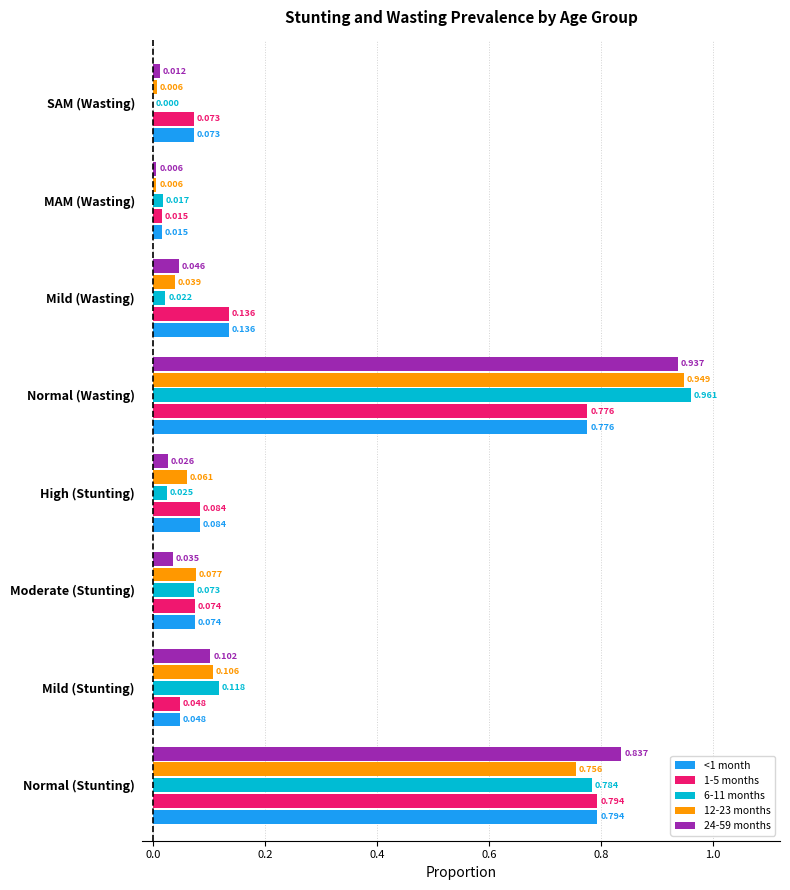

At which category is the sum across all series the highest?

Normal (Wasting)